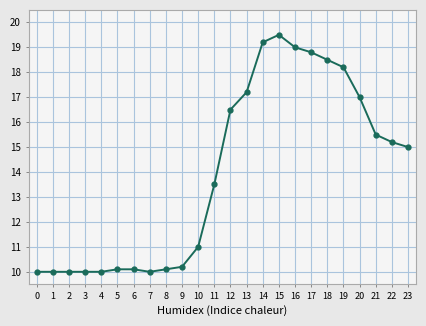

What is the value of the 19th point from the left?

18.5